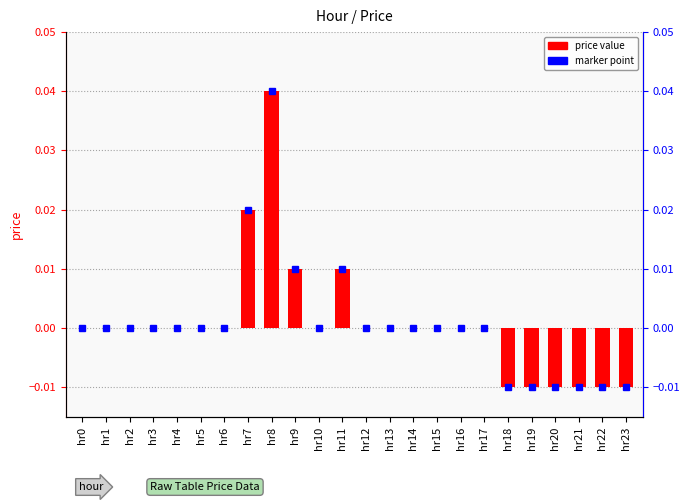

How many values exceed 0?

4